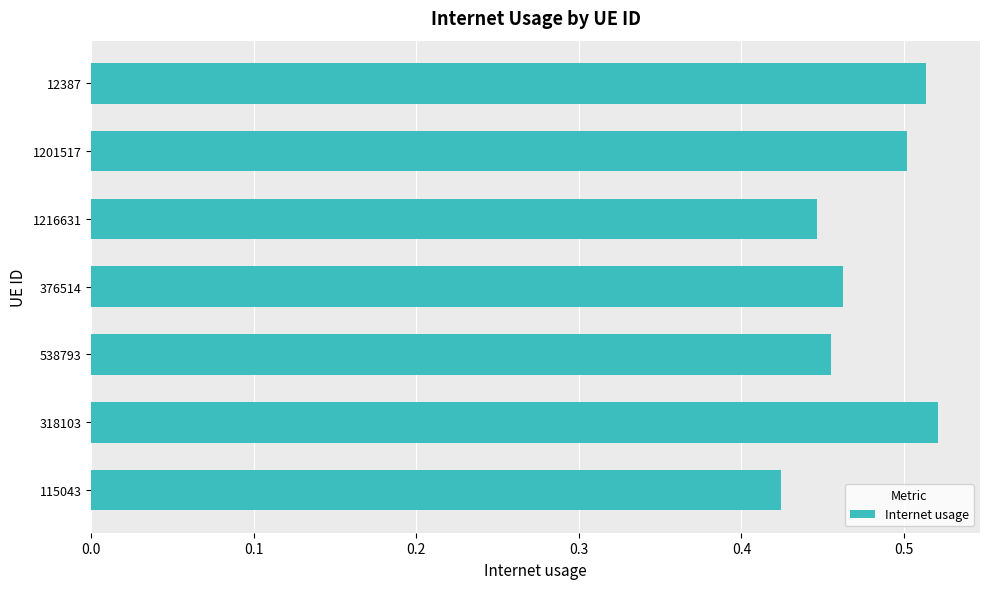

True or false: the data shows 0.8 at 1201517.

False